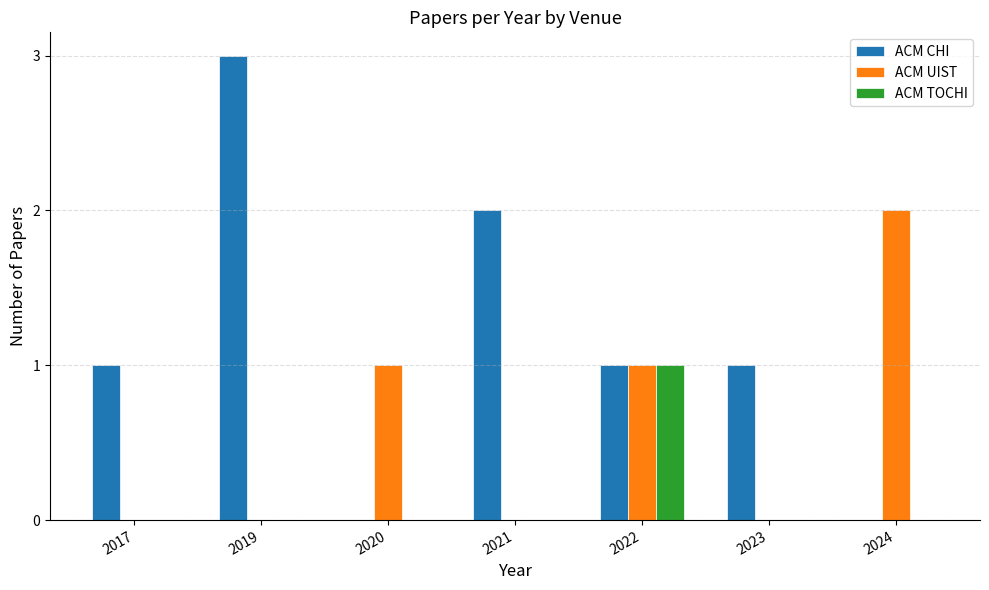

True or false: ACM UIST has a value of 1 at 2017.

False